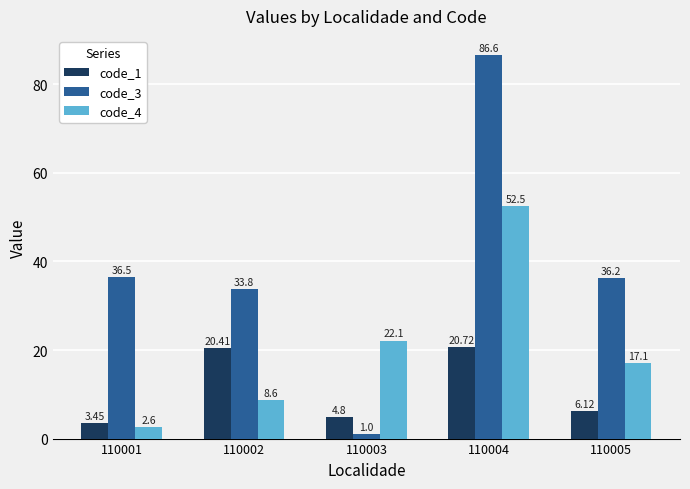

At which category is the sum across all series the highest?

110004